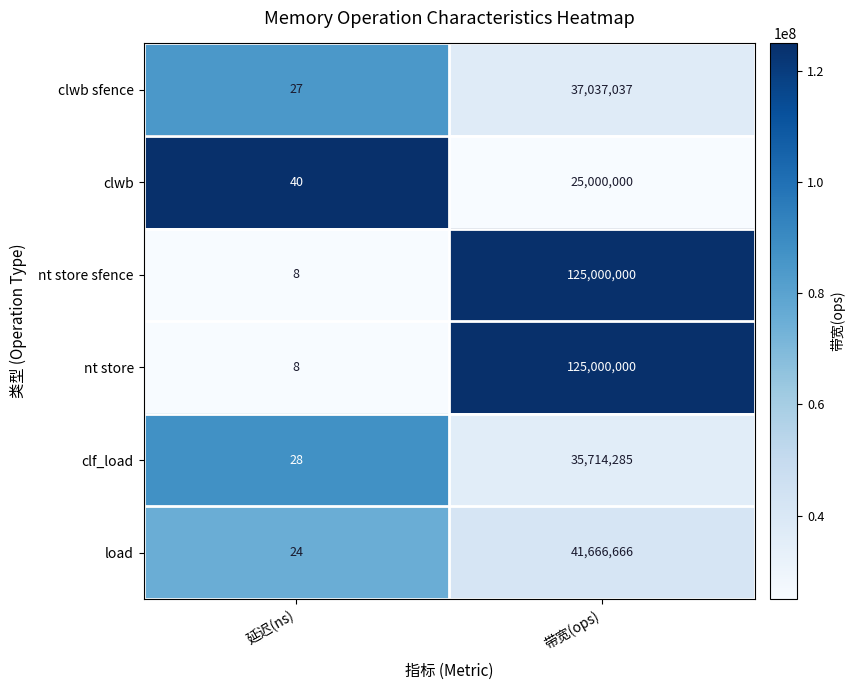

Which label corresponds to the largest value in the chart?

带宽(ops)